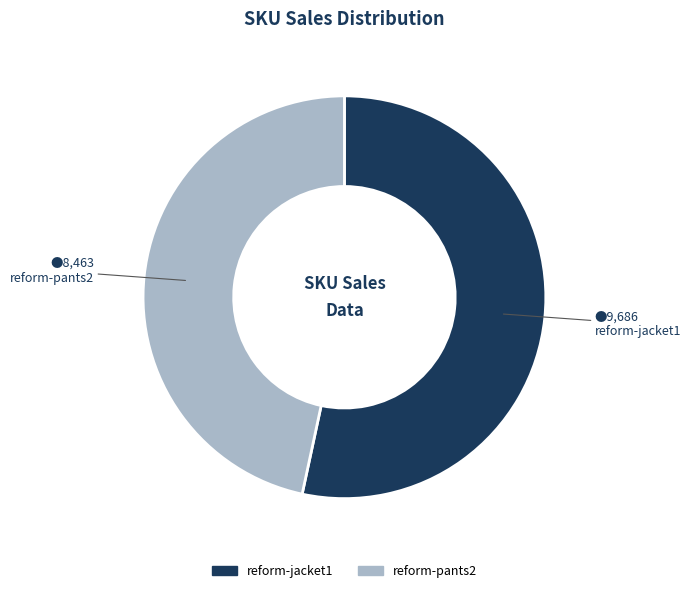

Combined, do reform-jacket1 and reform-pants2 account for over 50%?

Yes